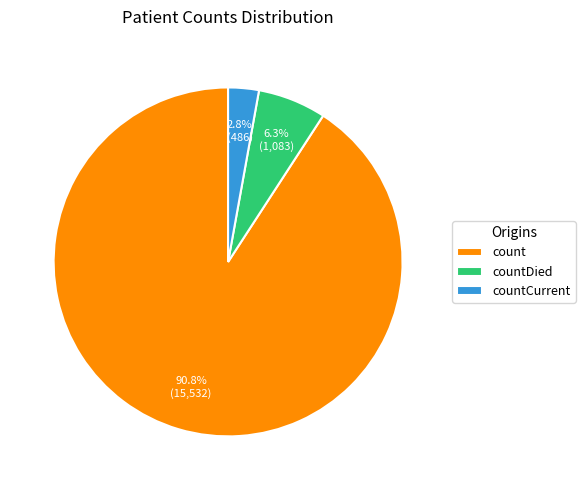

True or false: count accounts for 80% of the total.

False